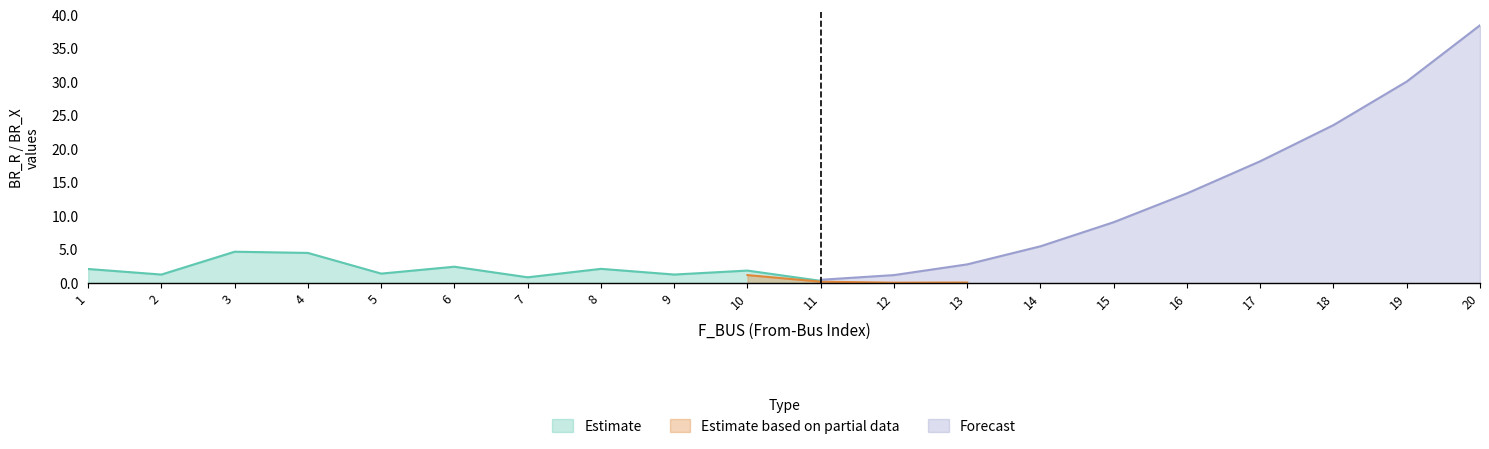

Is it true that Estimate equals 4.5 at 4?

True